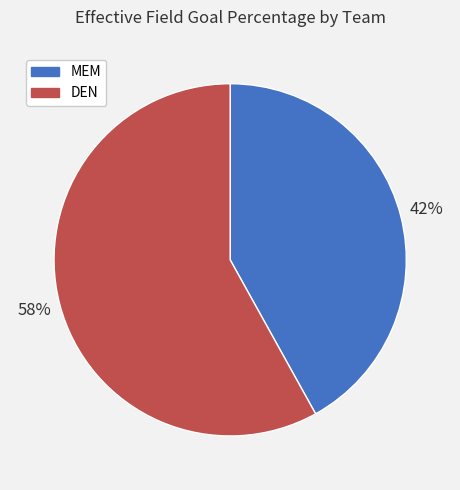

The DEN slice represents 58% of the pie. True or false?

True